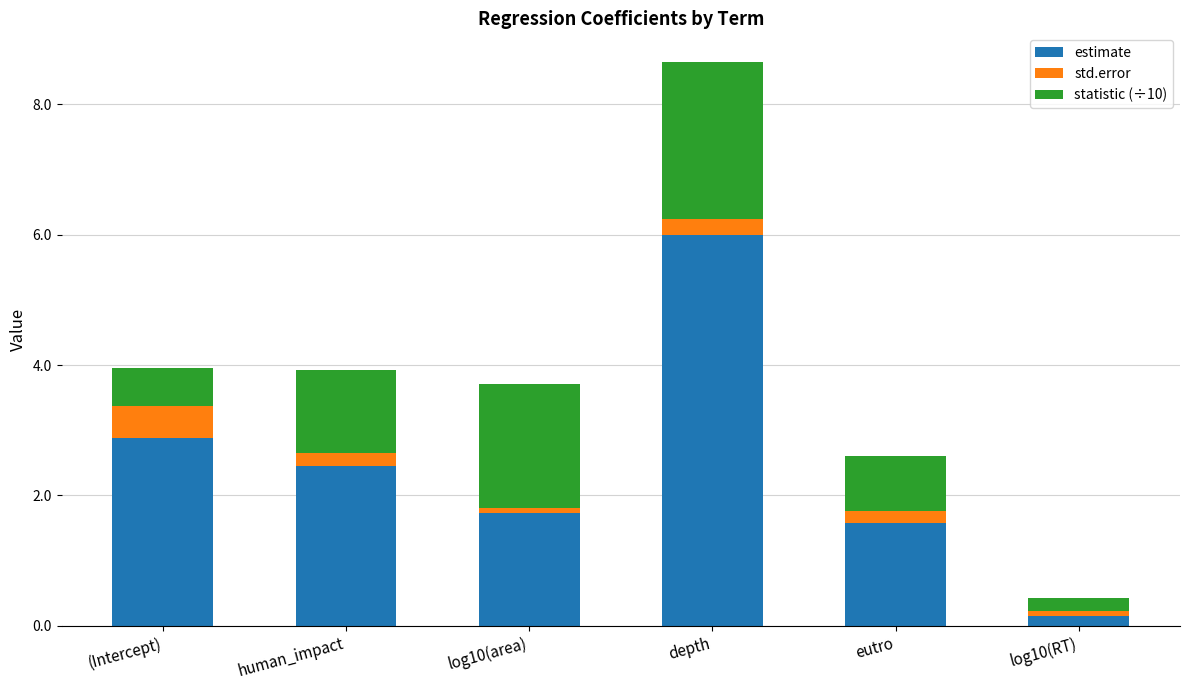

Does the chart contain stacked bars?

Yes